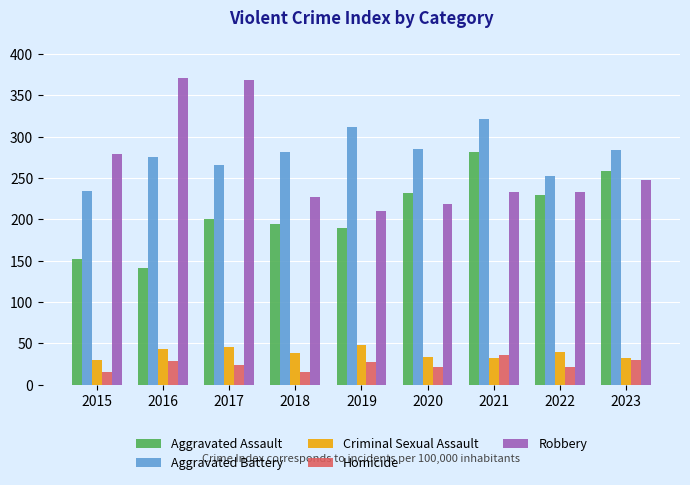

At which label is Aggravated Assault closest to 211?

2017